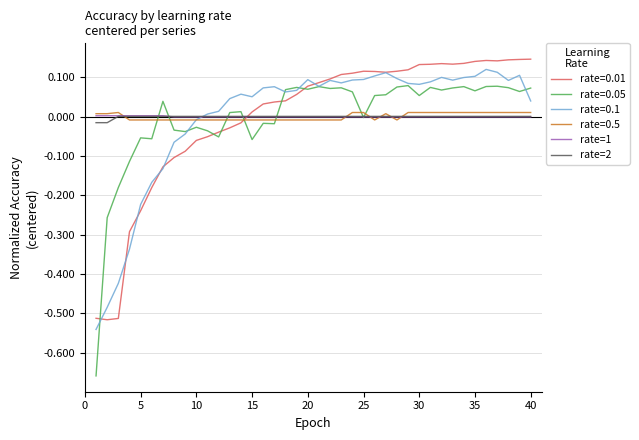

Is this an area chart (filled region under the line)?

No